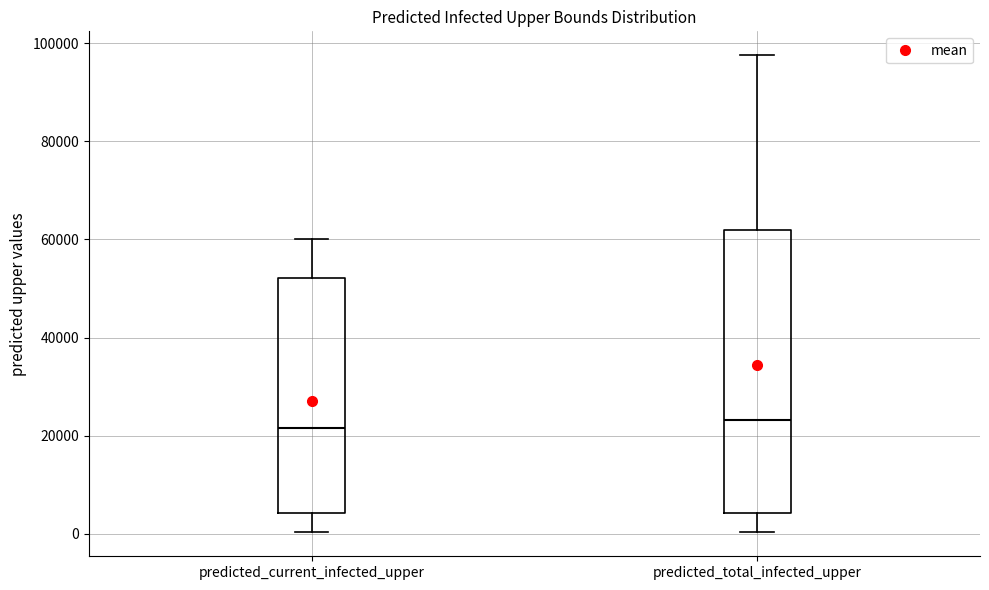

Reading left to right, read every box against the y-axis: the position of its median line, the range the box covers, and the ends of its whiskers. The values are not printed on the chart, so give them approximately, as read against the axis.

predicted_current_infected_upper: median 22000, box 4000 to 52000, whiskers 0 to 60000
predicted_total_infected_upper: median 24000, box 4000 to 62000, whiskers 0 to 98000